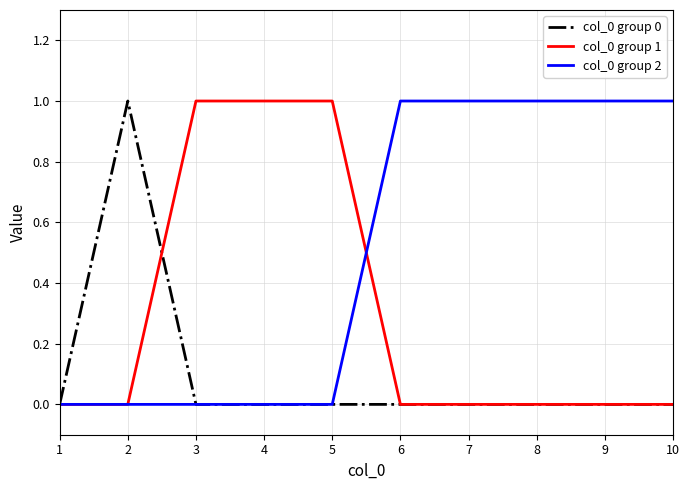

Reading left to right, what are all the values shown in this chart?

col_0 group 0: 0	1	0	0	0	0	0	0	0	0
col_0 group 1: 0	0	1	1	1	0	0	0	0	0
col_0 group 2: 0	0	0	0	0	1	1	1	1	1